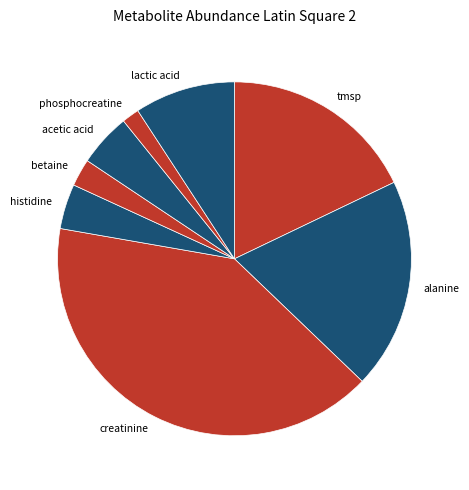

Which slice is the smallest?

phosphocreatine